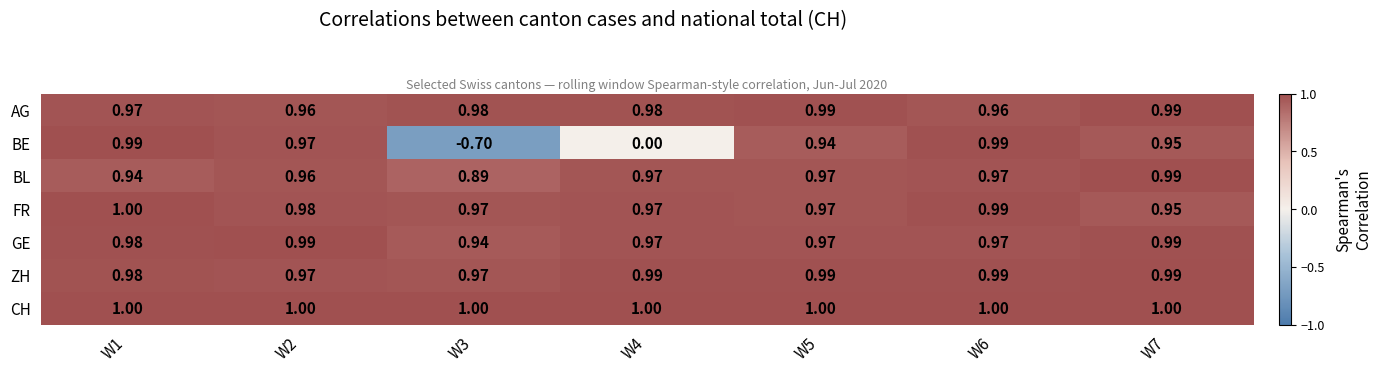

At which category is the sum across all series the highest?

W6